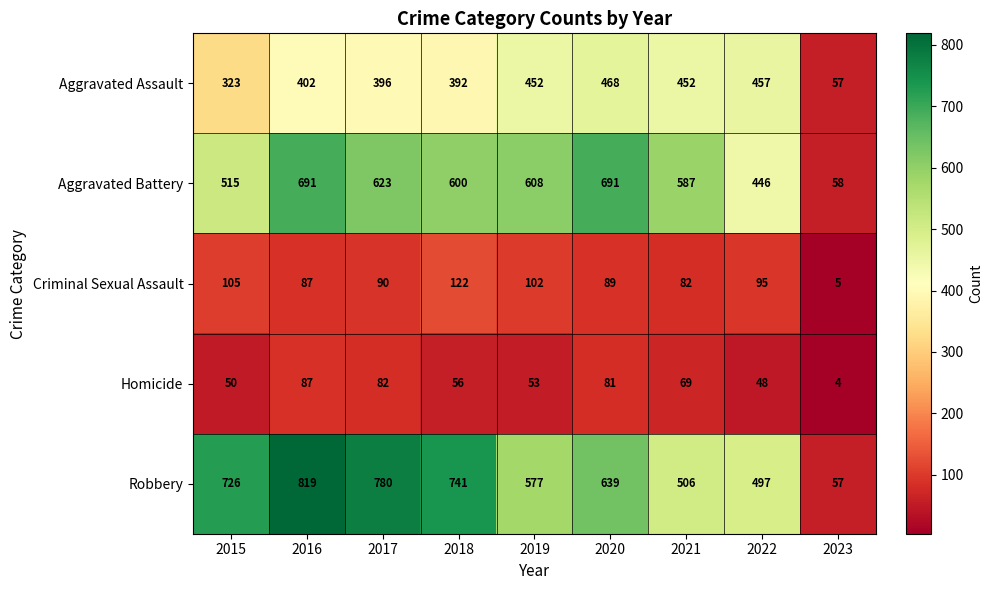

What is the total value across all series at 2022?

1543